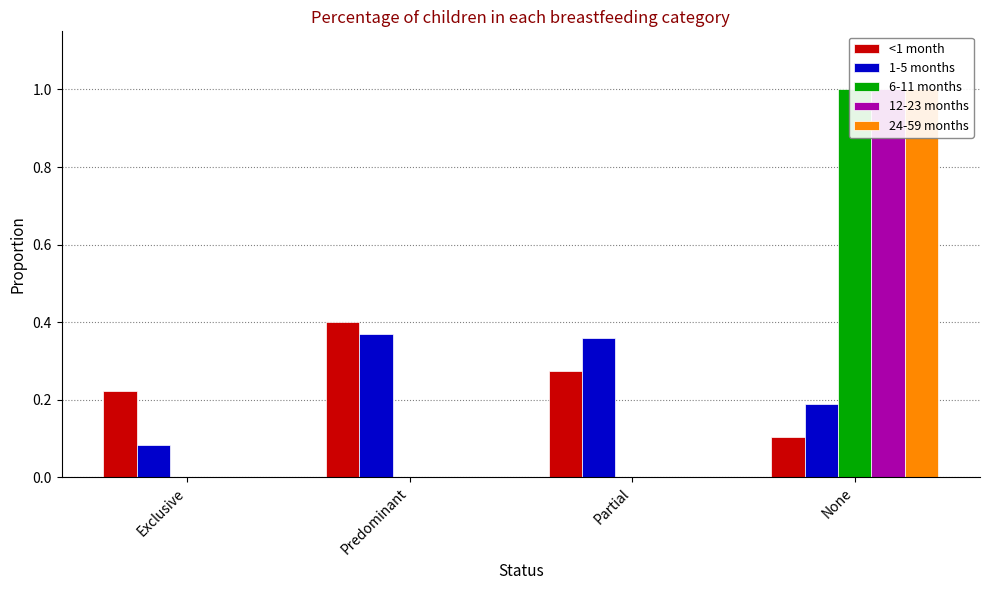

The value of 24-59 months at Predominant is -0.4. True or false?

False